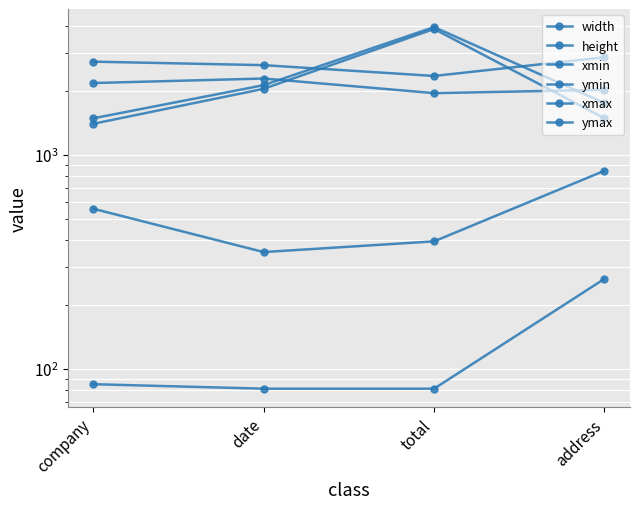

At which label is xmax closest to 2600?

date